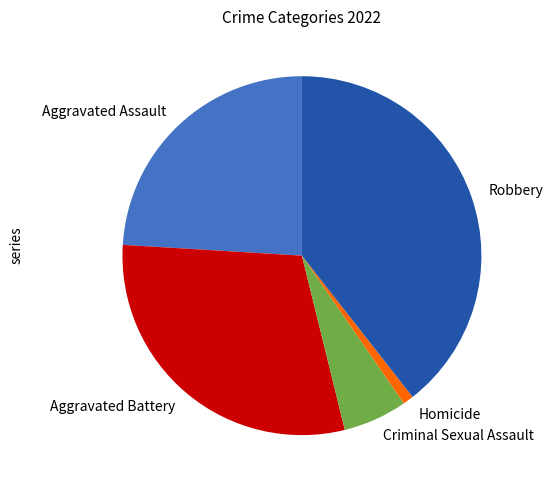

Is there a majority slice in this chart?

No